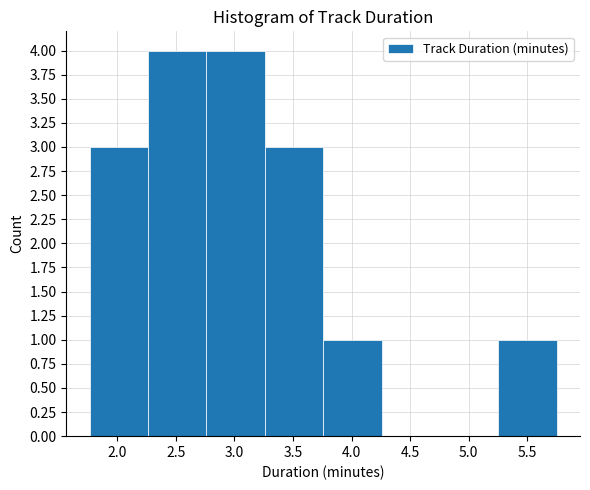

Reading left to right, list every bar in this chart as the range it spans on the x-axis followed by its height. Neither the bar edges nor the heights are printed on the chart, so give them approximately, as read against the axes.

1.75 to 2.25: 3
2.25 to 2.75: 4
2.75 to 3.25: 4
3.25 to 3.75: 3
3.75 to 4.25: 1
4.25 to 4.75: 0
4.75 to 5.25: 0
5.25 to 5.75: 1